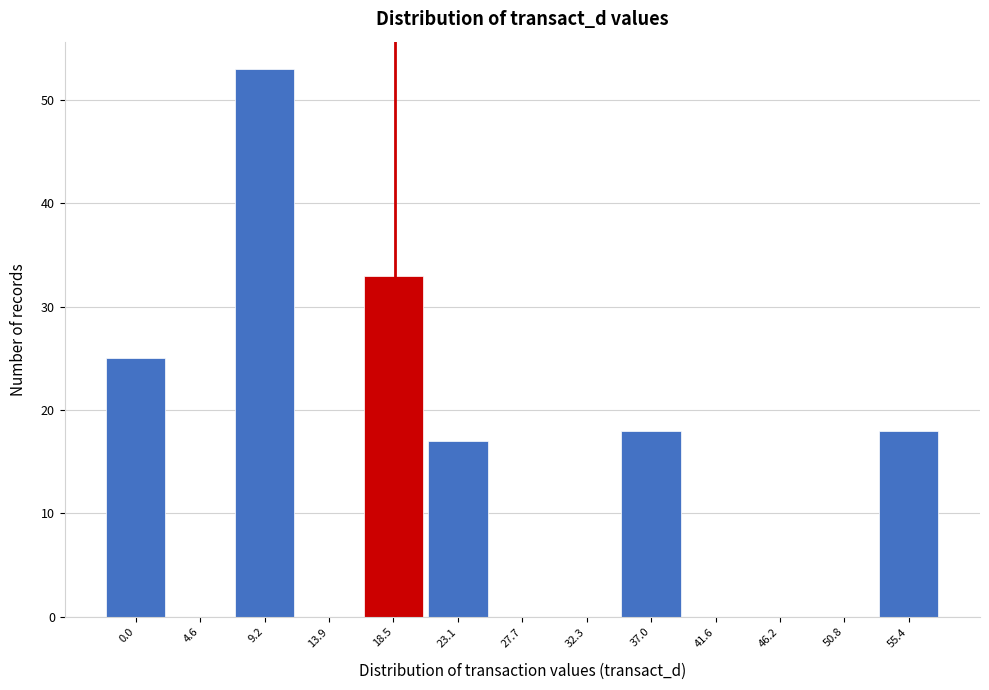

Reading right to left, what are all the values shown in this chart?

55.4=18	50.8=0	46.2=0	41.6=0	37.0=18	32.3=0	27.7=0	23.1=17	18.5=33	13.9=0	9.2=53	4.6=0	0.0=25